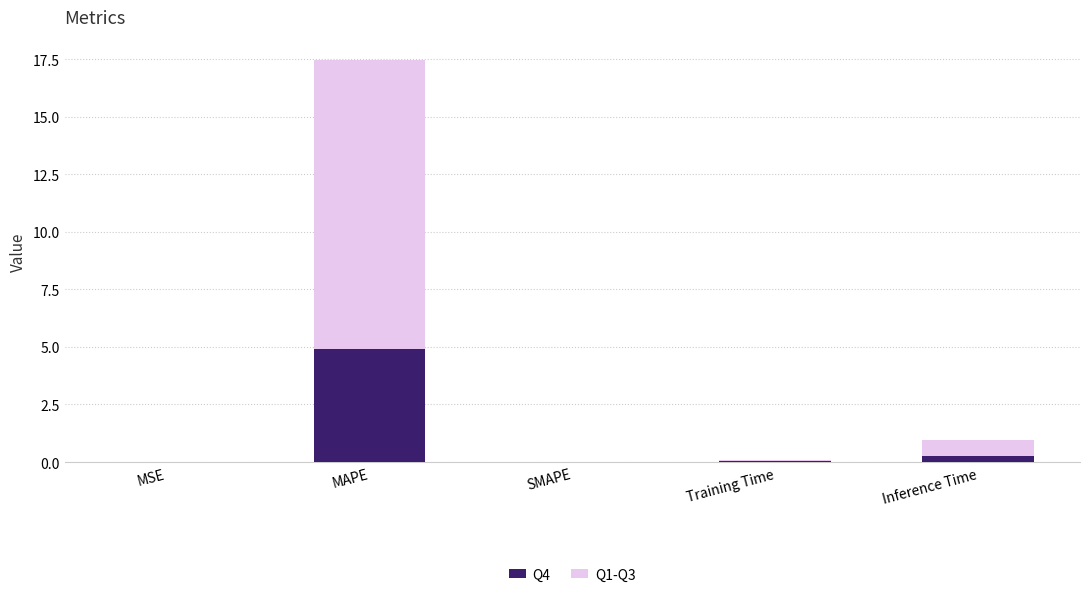

Does the chart contain stacked bars?

Yes